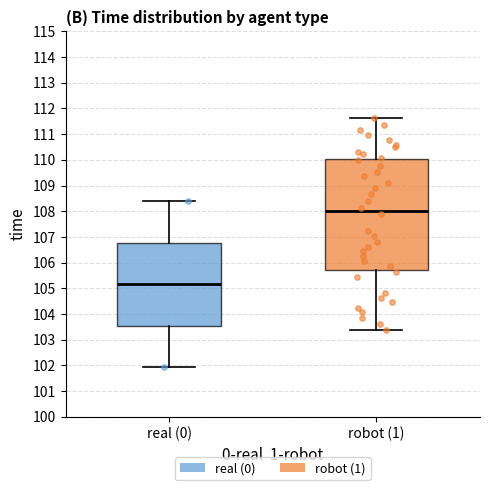

Reading left to right, read every box against the y-axis: the position of its median line, the range the box covers, and the ends of its whiskers. The values are not printed on the chart, so give them approximately, as read against the axis.

real (0): median 105.2, box 103.5 to 106.8, whiskers 101.9 to 108.4
robot (1): median 108.0, box 105.7 to 110.0, whiskers 103.4 to 111.6